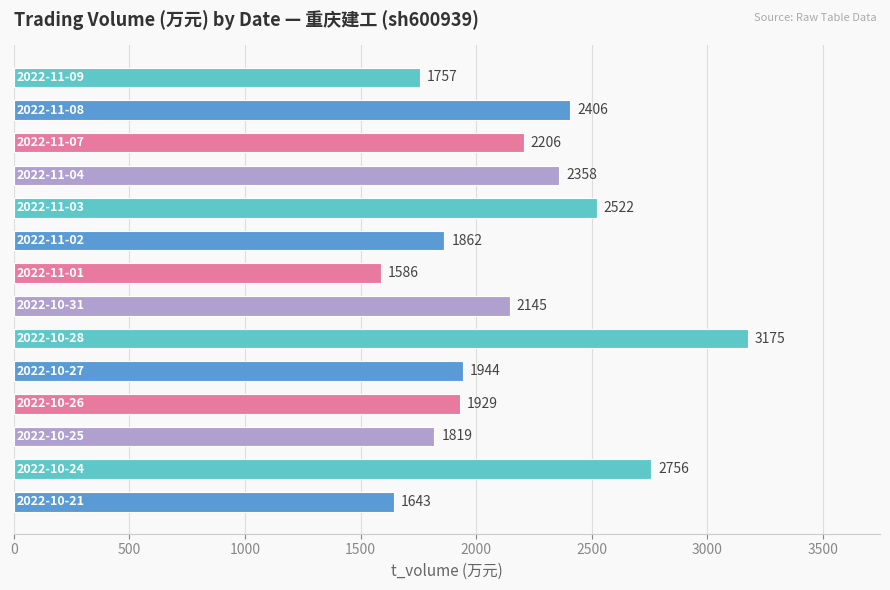

What is the greatest value displayed?

3175